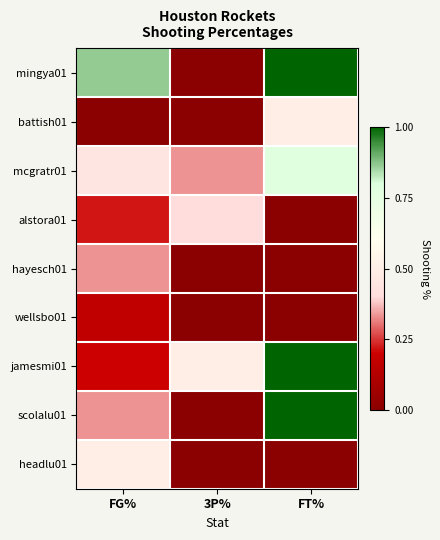

What is the smallest value displayed?

-0.5